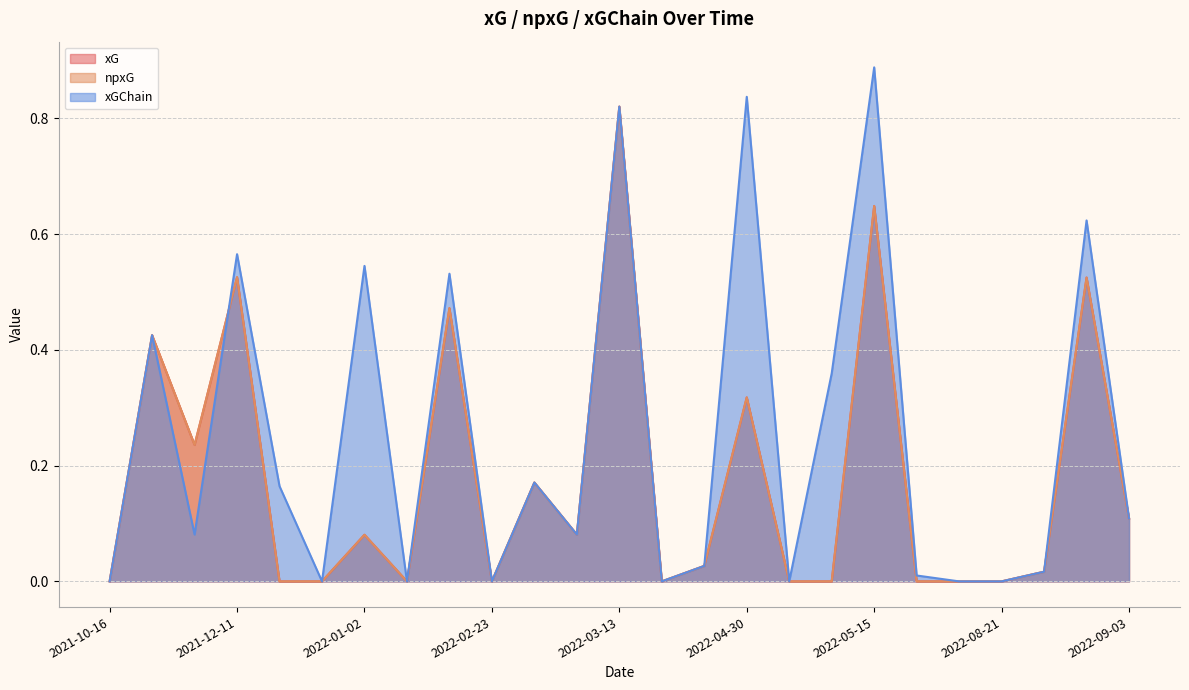

True or false: xG and npxG intersect in this chart.

False